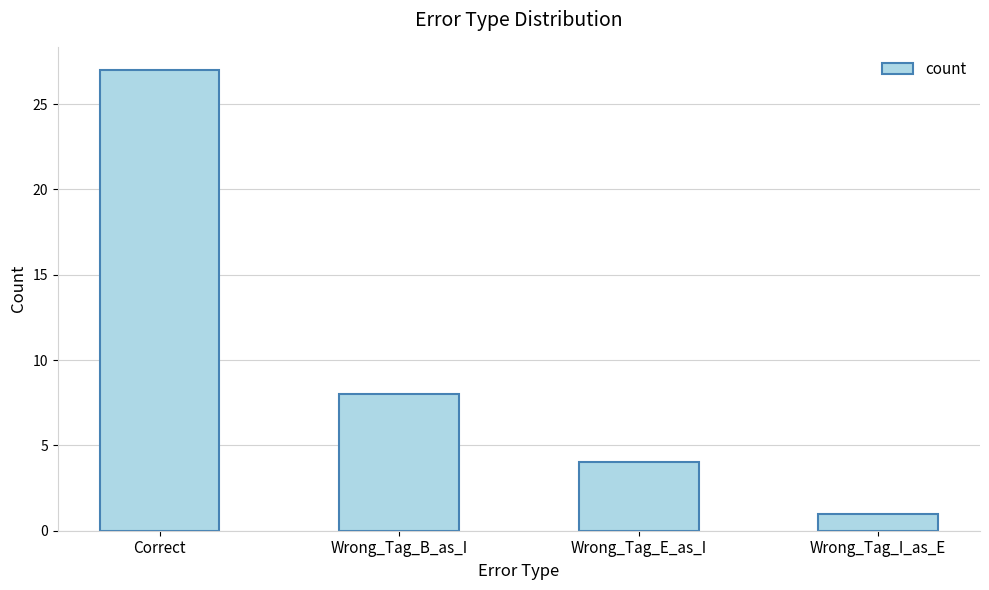

Is it true that the value at Wrong_Tag_I_as_E is 1?

True